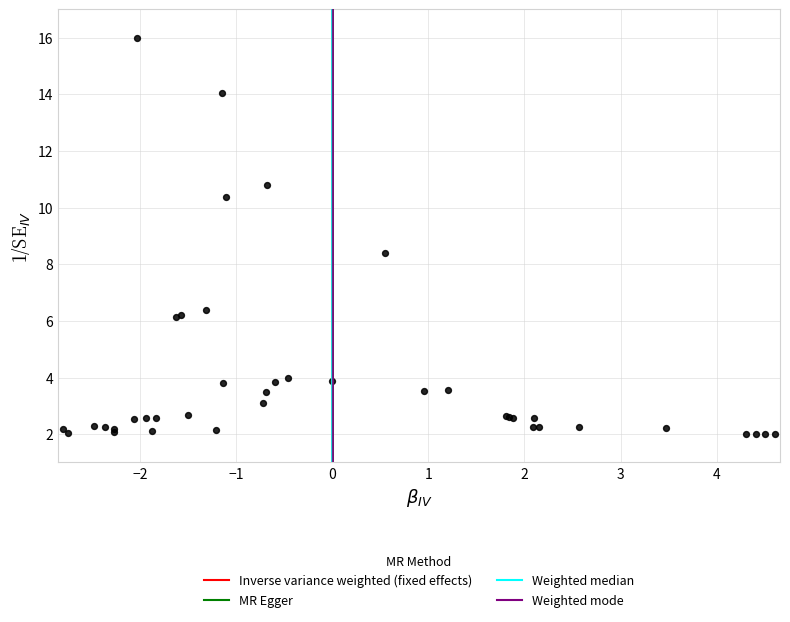

What Y value in the scatter plot is closest to 9?

8.4